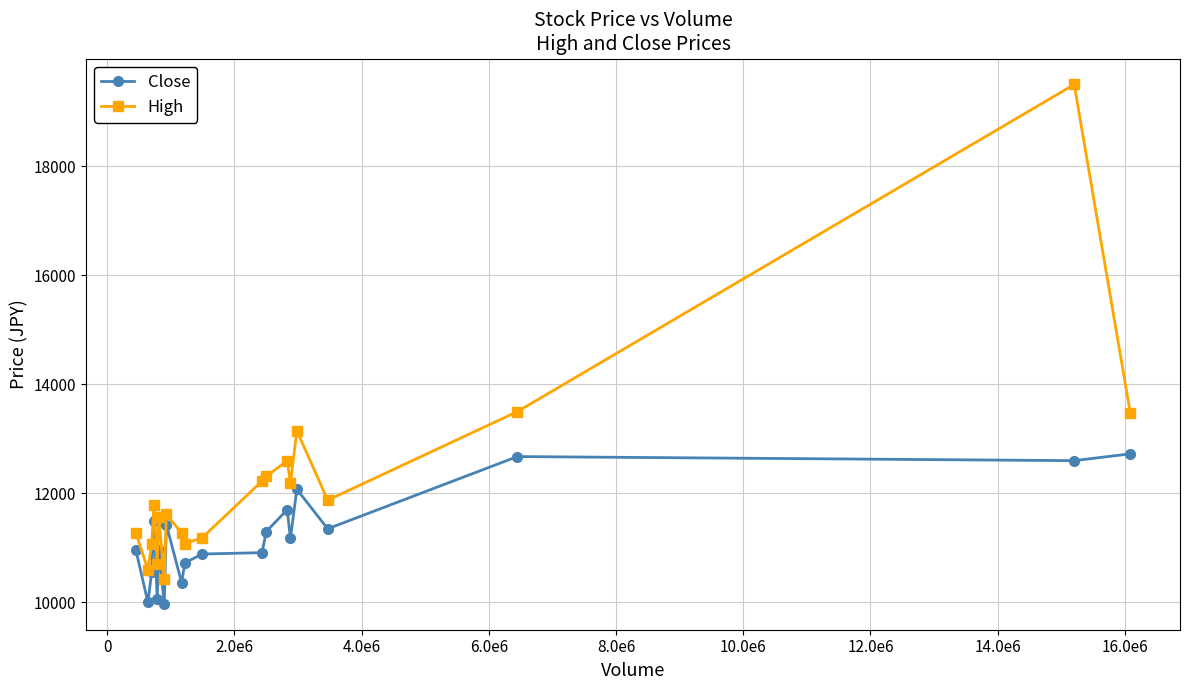

List the series in order of their peak value, lowest first.

Close, High